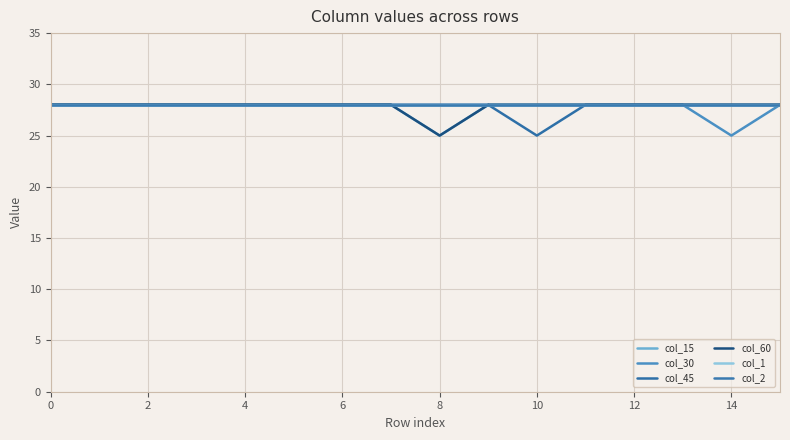

Where is col_30 nearest to the value 26?

14